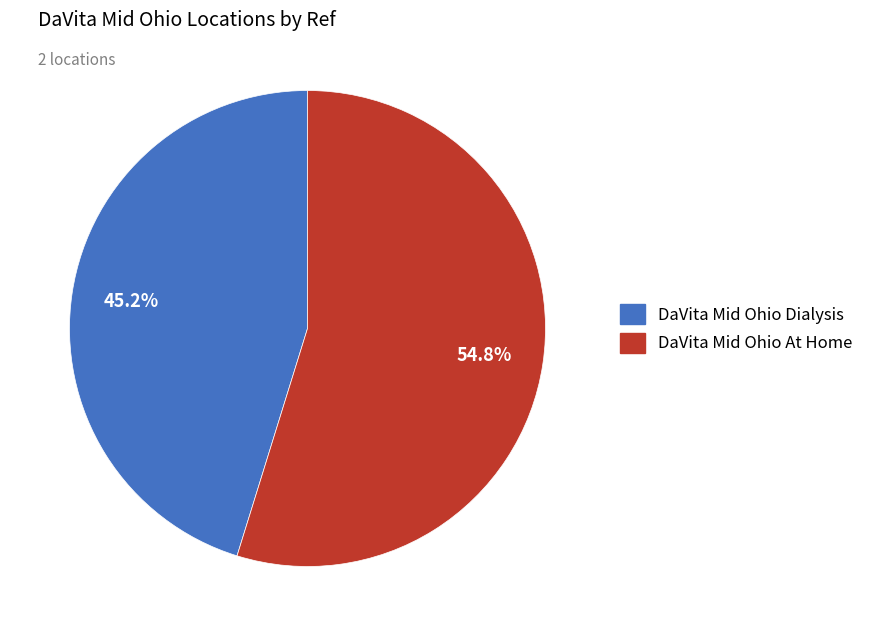

Between DaVita Mid Ohio At Home and DaVita Mid Ohio Dialysis, which is larger?

DaVita Mid Ohio At Home